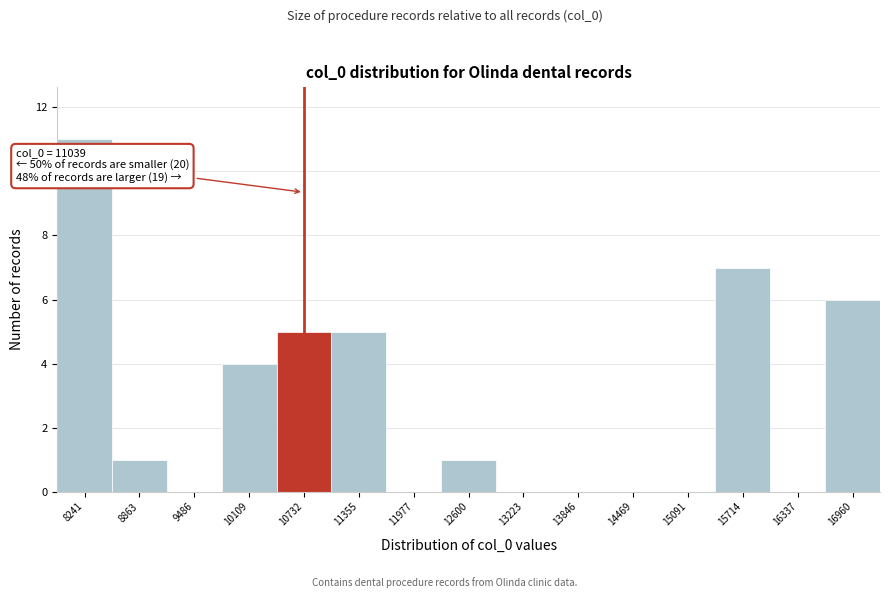

Reading left to right, what are all the values shown in this chart?

8241=11	8863=1	9486=0	10109=4	10732=5	11355=5	11977=0	12600=1	13223=0	13846=0	14469=0	15091=0	15714=7	16337=0	16960=6